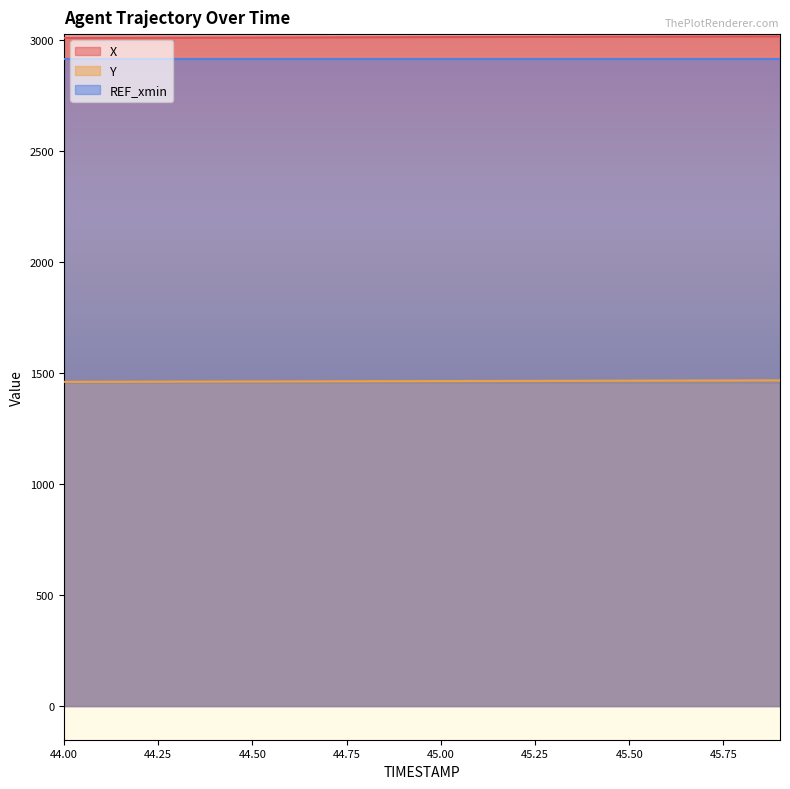

The value of REF_xmin at 45.00 is 4158.2. True or false?

False